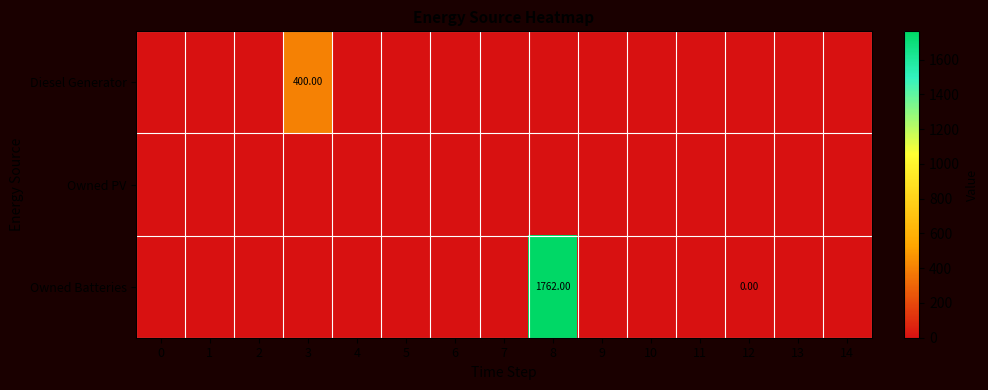

What is the greatest value displayed?

1762.0